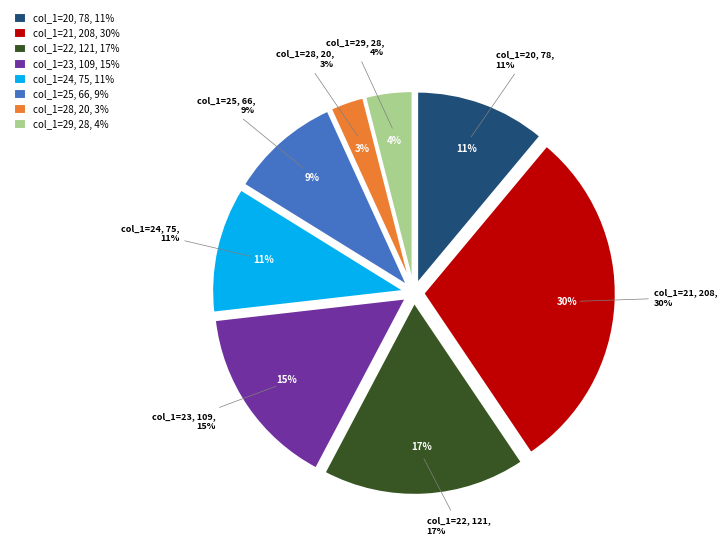

The 25 slice represents 21% of the pie. True or false?

False